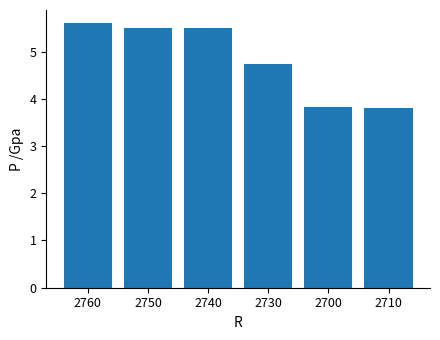

Where does the data first go above 5?

2760